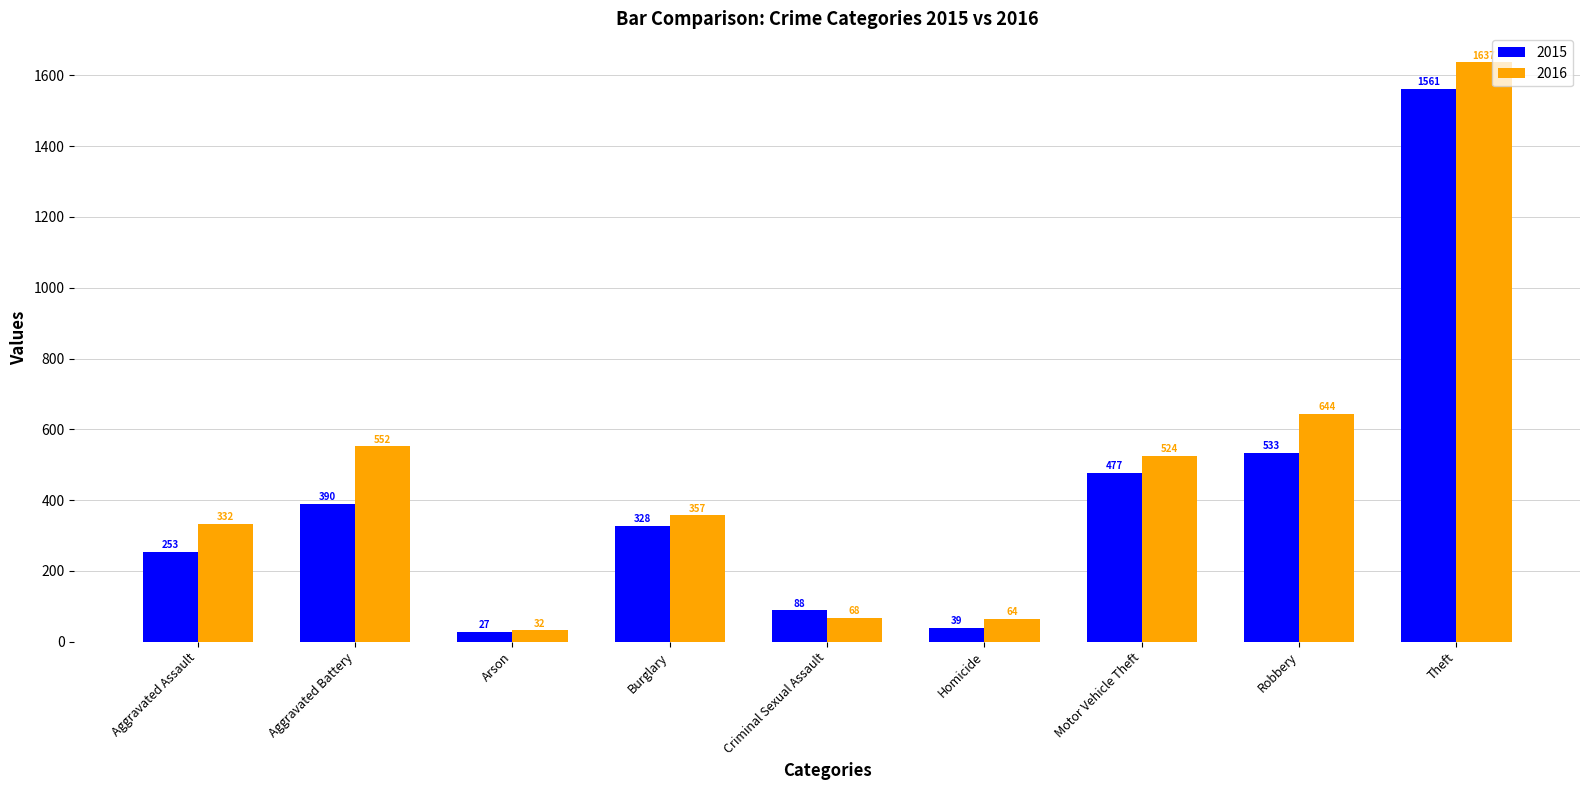

What is the spread (max minus min) of values at Homicide?

25